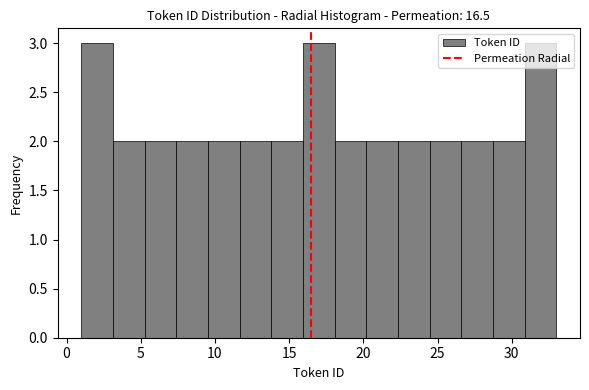

What is the height of the bar covering 18.0 to 20.0 on the x-axis? Neither the bar edges nor the heights are printed on the chart, so give them approximately, as read against the axes.

2